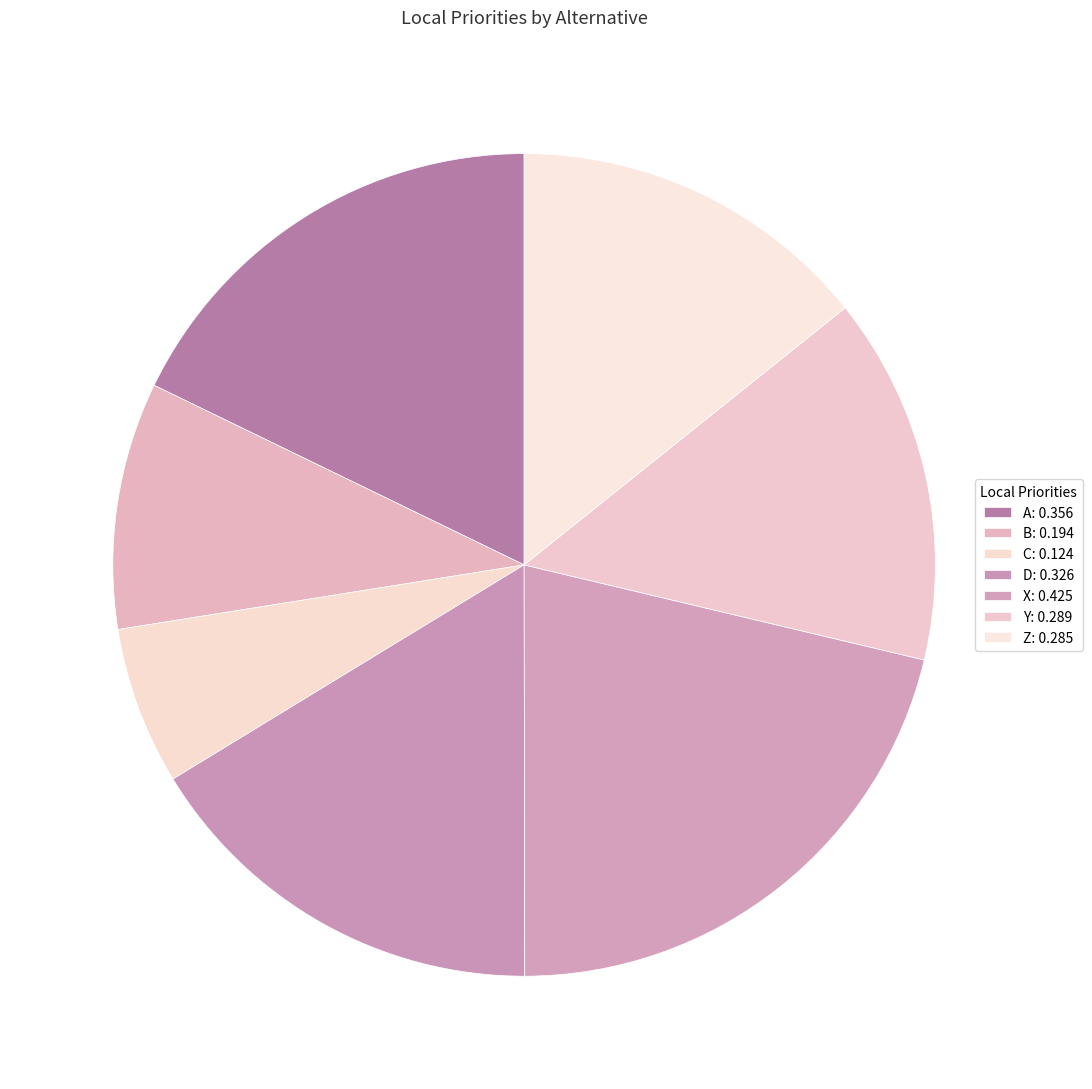

To the nearest percent, what is the combined percentage of X and B?

31%